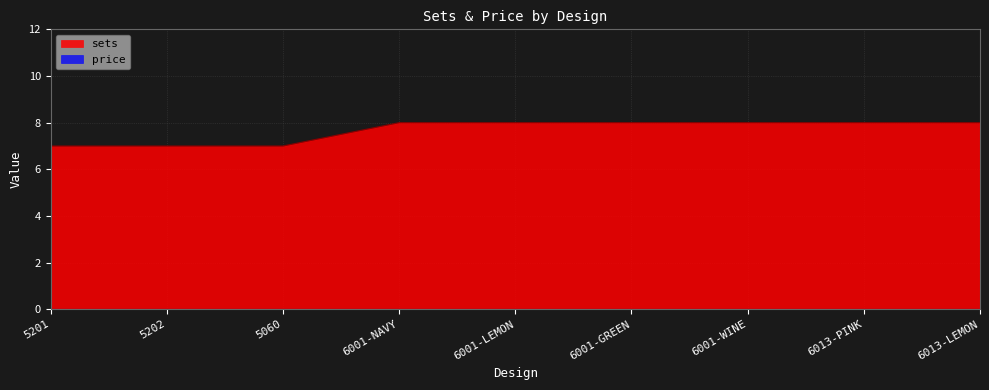

What position from the left is 6013-LEMON?

9